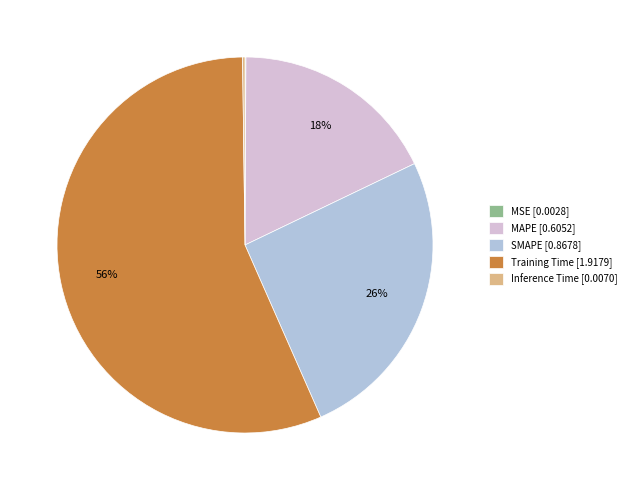

Combined, do Training Time [1.9179] and MAPE [0.6052] account for over 50%?

Yes